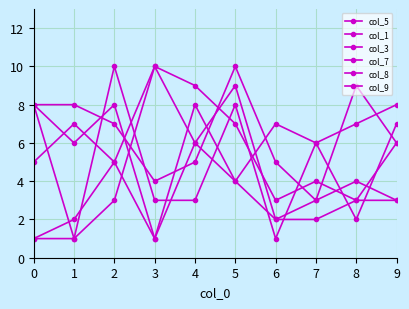

Count the number of data series in this chart.

6